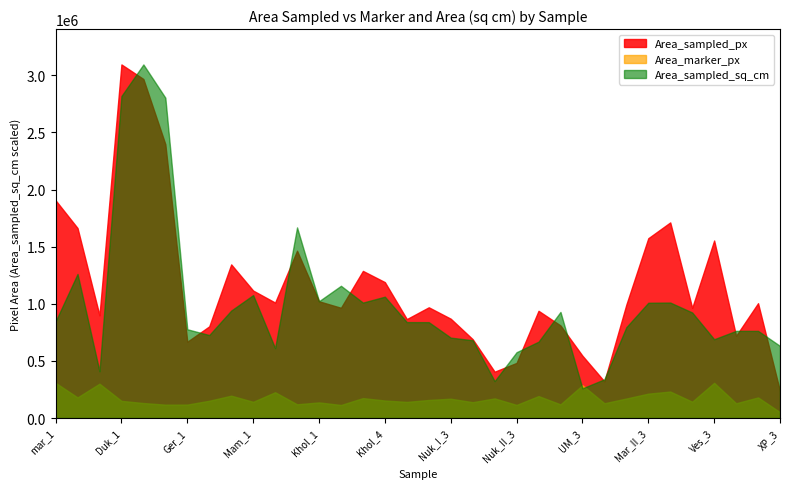

What is the lowest value of the Area_sampled_sq_cm series?

259782.1